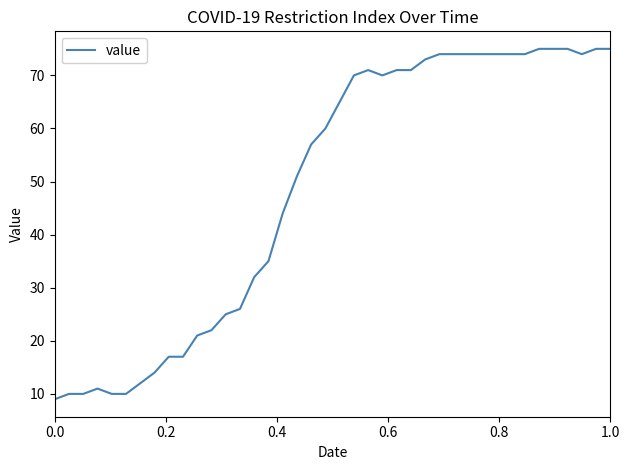

What is the minimum value shown in the chart?

9